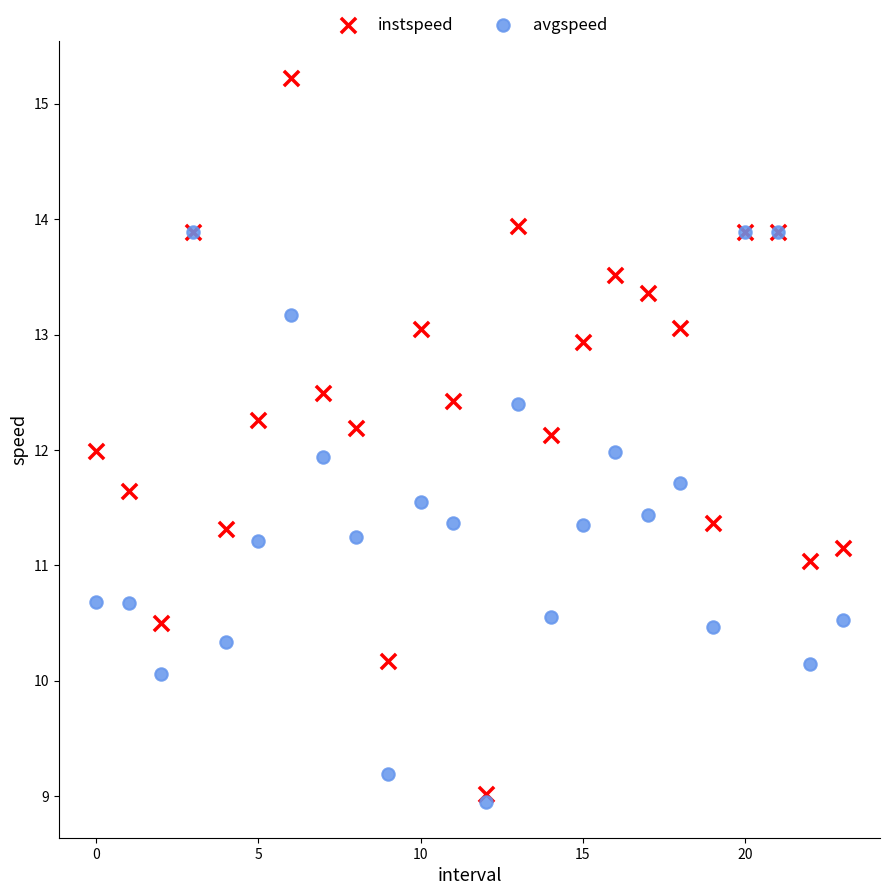

What are all the series names shown in the legend?

instspeed, avgspeed